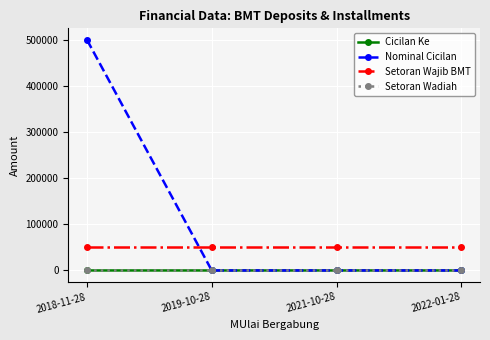

The value of Setoran Wajib BMT at 2018-11-28 is 25127. True or false?

False